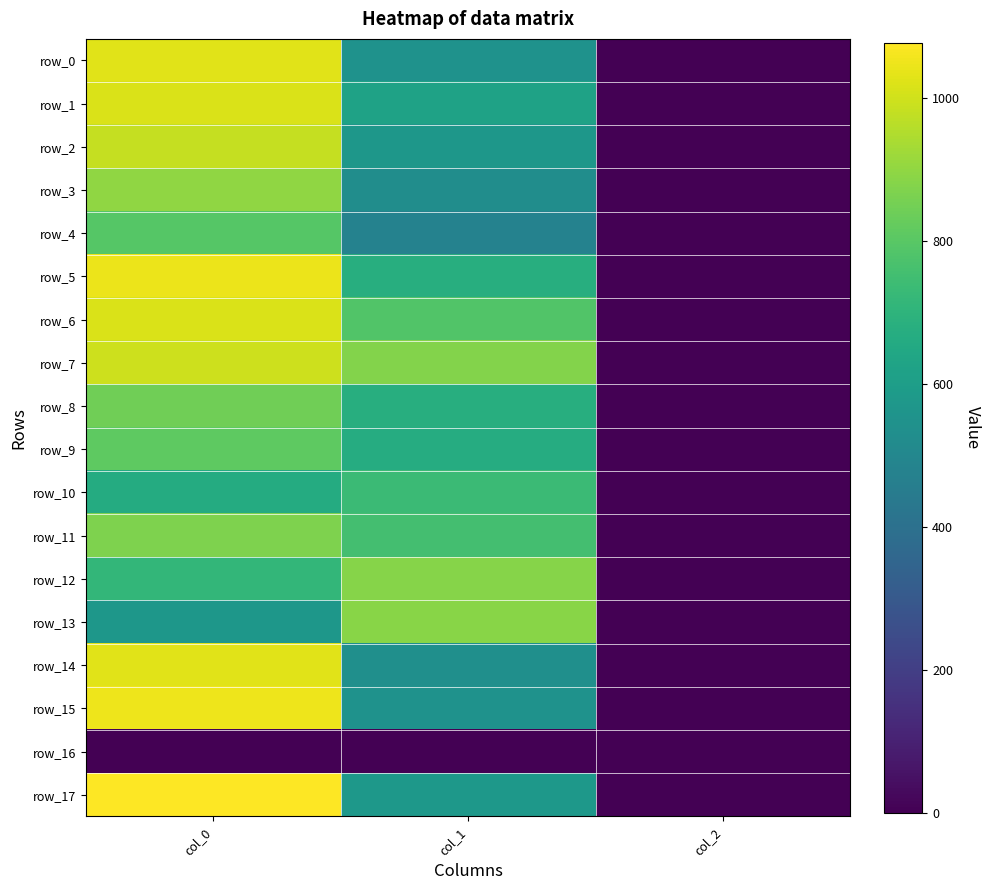

What is the greatest value displayed?

1076.7